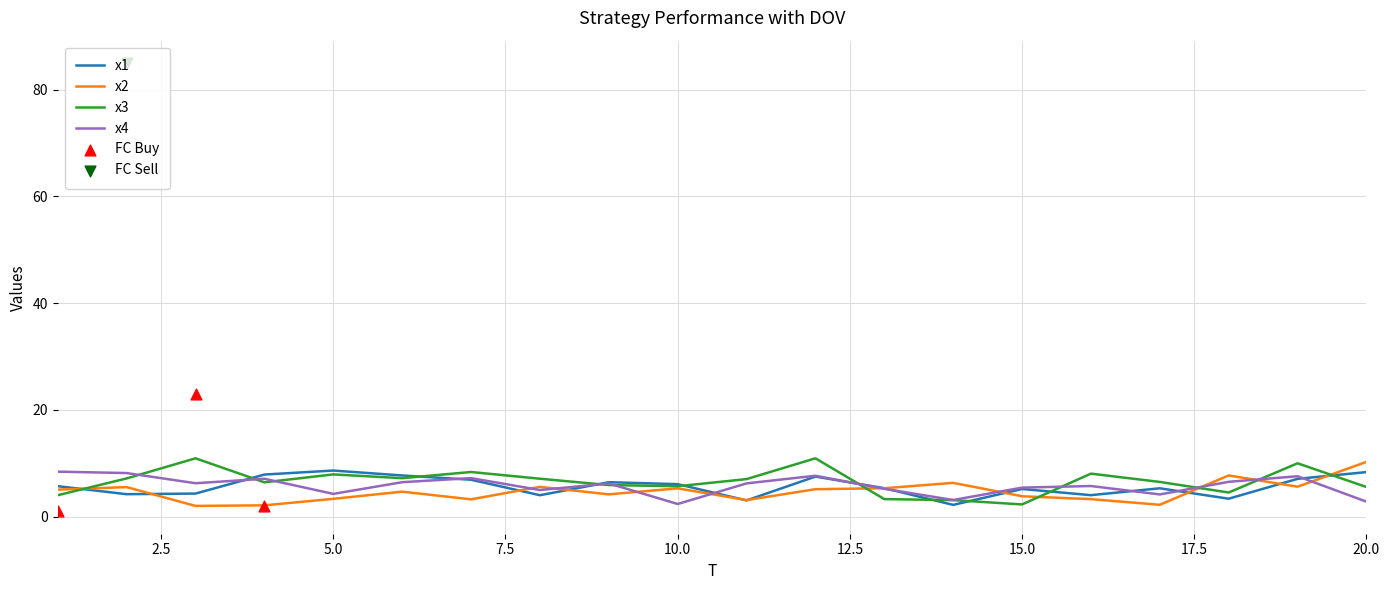

At which category is the sum across all series the highest?

12